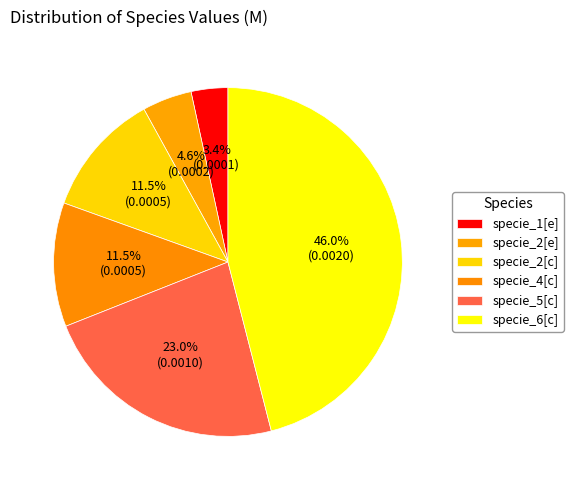

To the nearest percent, what is the difference between the specie_4[c] and specie_5[c] slice percentages?

11%